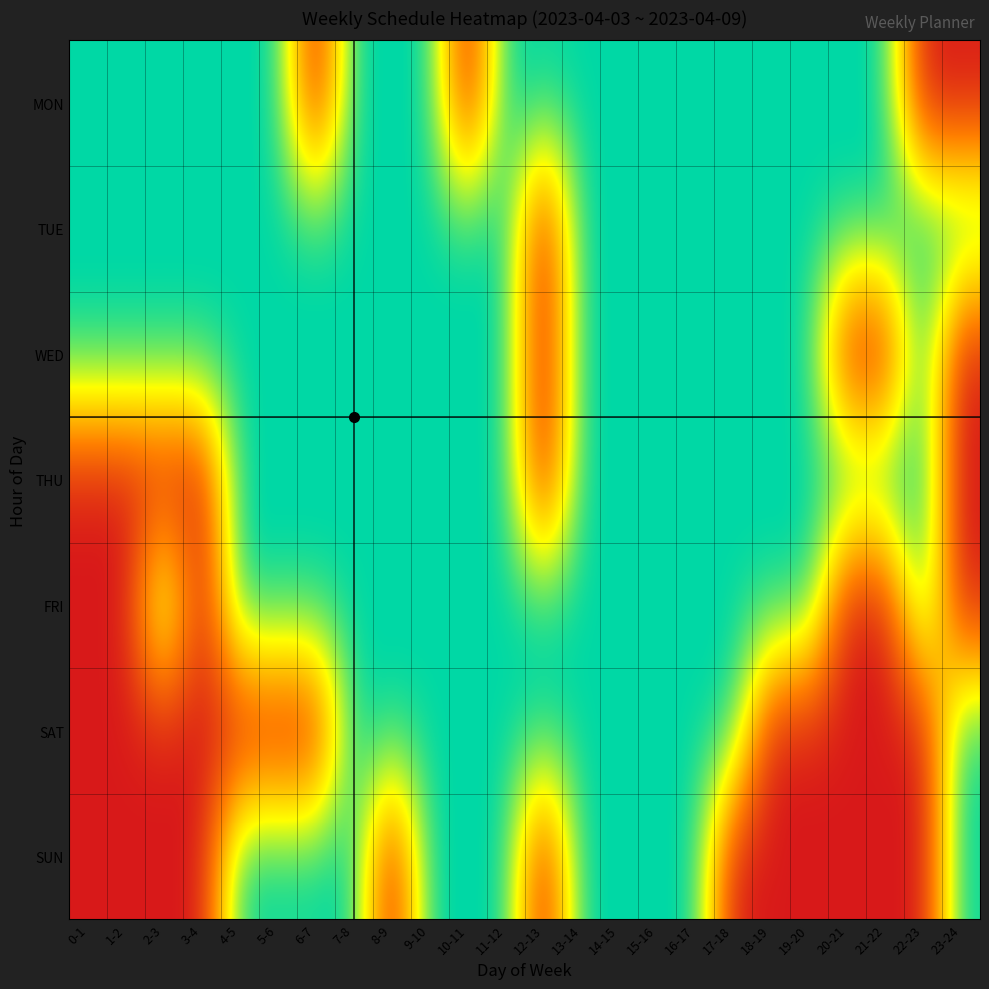

Reading left to right, list all the values displayed in this chart.

MON: 0-1=1	1-2=1	2-3=1	3-4=1	4-5=1	5-6=1	6-7=0	7-8=1	8-9=1	9-10=1	10-11=0	11-12=1	12-13=1	13-14=1	14-15=1	15-16=1	16-17=1	17-18=1	18-19=1	19-20=1	20-21=1	21-22=1	22-23=0	23-24=0
TUE: 0-1=1	1-2=1	2-3=1	3-4=1	4-5=1	5-6=1	6-7=1	7-8=1	8-9=1	9-10=1	10-11=1	11-12=1	12-13=0	13-14=1	14-15=1	15-16=1	16-17=1	17-18=1	18-19=1	19-20=1	20-21=1	21-22=1	22-23=1	23-24=1
WED: 0-1=1	1-2=1	2-3=1	3-4=1	4-5=1	5-6=1	6-7=1	7-8=1	8-9=1	9-10=1	10-11=1	11-12=1	12-13=0	13-14=1	14-15=1	15-16=1	16-17=1	17-18=1	18-19=1	19-20=1	20-21=0	21-22=0	22-23=1	23-24=0
THU: 0-1=0	1-2=0	2-3=0	3-4=0	4-5=1	5-6=1	6-7=1	7-8=1	8-9=1	9-10=1	10-11=1	11-12=1	12-13=0	13-14=1	14-15=1	15-16=1	16-17=1	17-18=1	18-19=1	19-20=1	20-21=1	21-22=1	22-23=1	23-24=0
FRI: 0-1=0	1-2=0	2-3=1	3-4=0	4-5=1	5-6=1	6-7=1	7-8=1	8-9=1	9-10=1	10-11=1	11-12=1	12-13=1	13-14=1	14-15=1	15-16=1	16-17=1	17-18=1	18-19=1	19-20=1	20-21=0	21-22=0	22-23=1	23-24=0
SAT: 0-1=0	1-2=0	2-3=0	3-4=0	4-5=0	5-6=0	6-7=0	7-8=1	8-9=1	9-10=1	10-11=1	11-12=1	12-13=1	13-14=1	14-15=1	15-16=1	16-17=1	17-18=1	18-19=0	19-20=0	20-21=0	21-22=0	22-23=0	23-24=1
SUN: 0-1=0	1-2=0	2-3=0	3-4=0	4-5=1	5-6=1	6-7=1	7-8=1	8-9=0	9-10=1	10-11=1	11-12=1	12-13=0	13-14=1	14-15=1	15-16=1	16-17=1	17-18=0	18-19=0	19-20=0	20-21=0	21-22=0	22-23=0	23-24=1